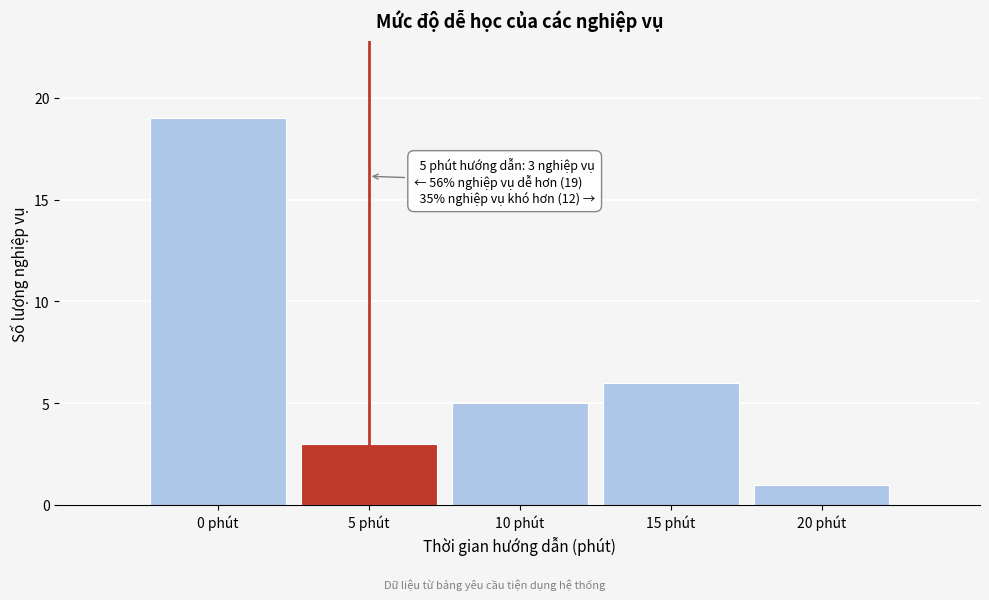

Reading left to right, transcribe all the data shown in this chart.

19	3	5	6	1